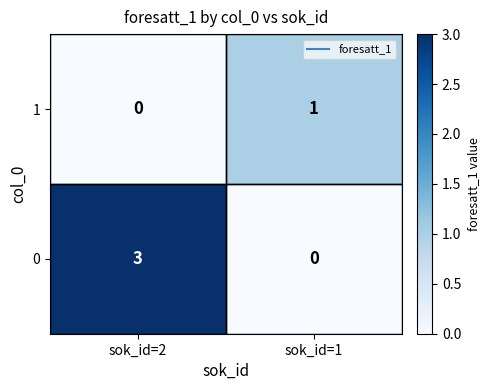

At sok_id=2, list the series in order from largest to smallest.

0, 1